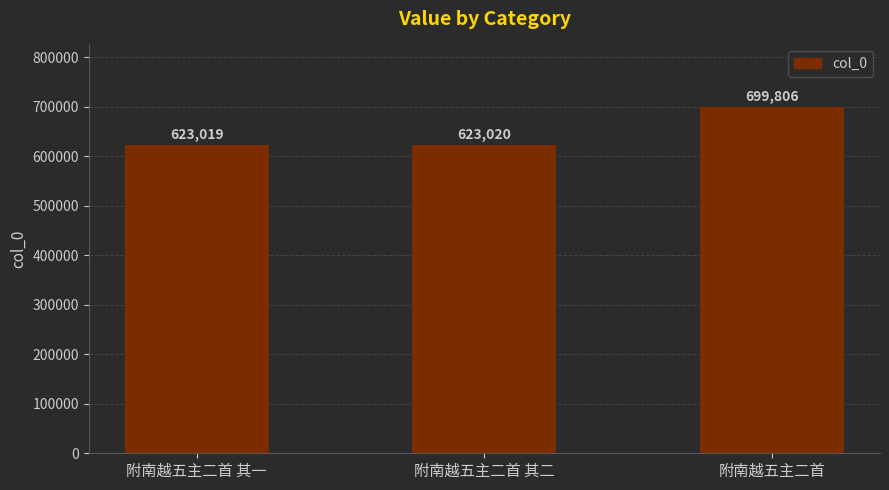

What is the change in value from 附南越五主二首 其二 to 附南越五主二首?

+76786